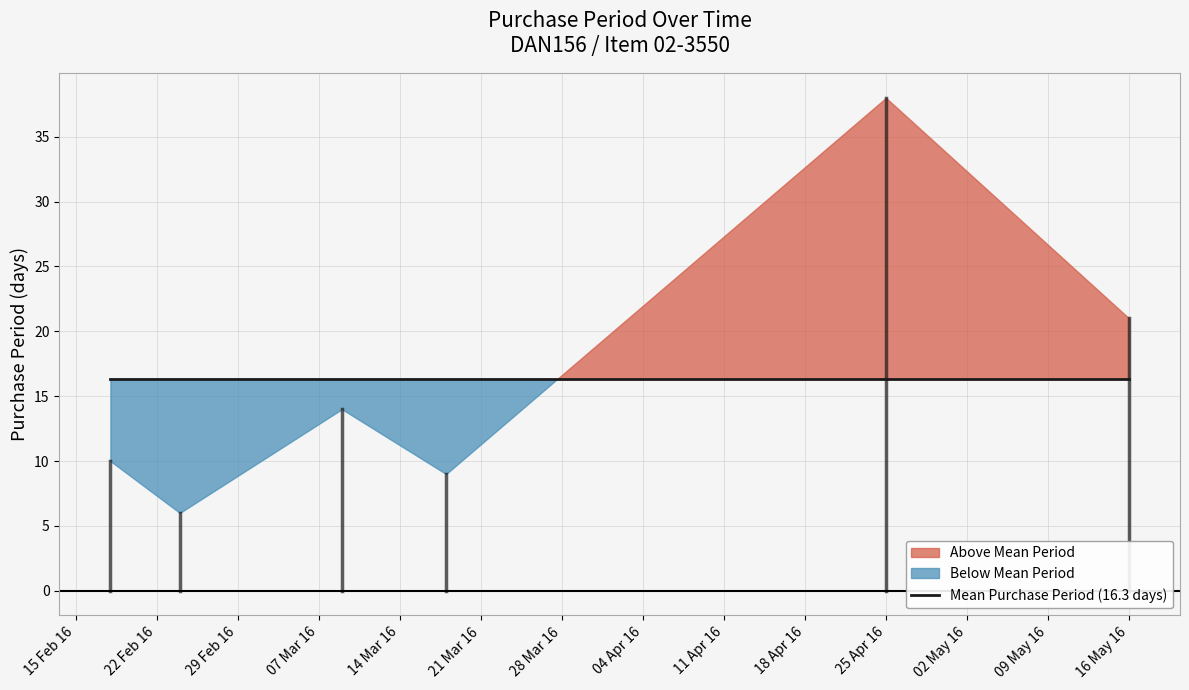

What is the sum of all values?

98